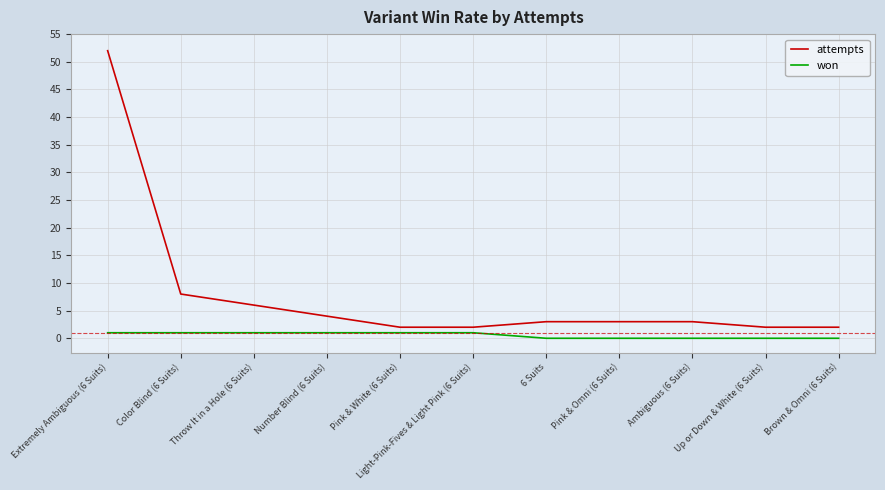

True or false: attempts has a value of 8 at Color Blind (6 Suits).

True